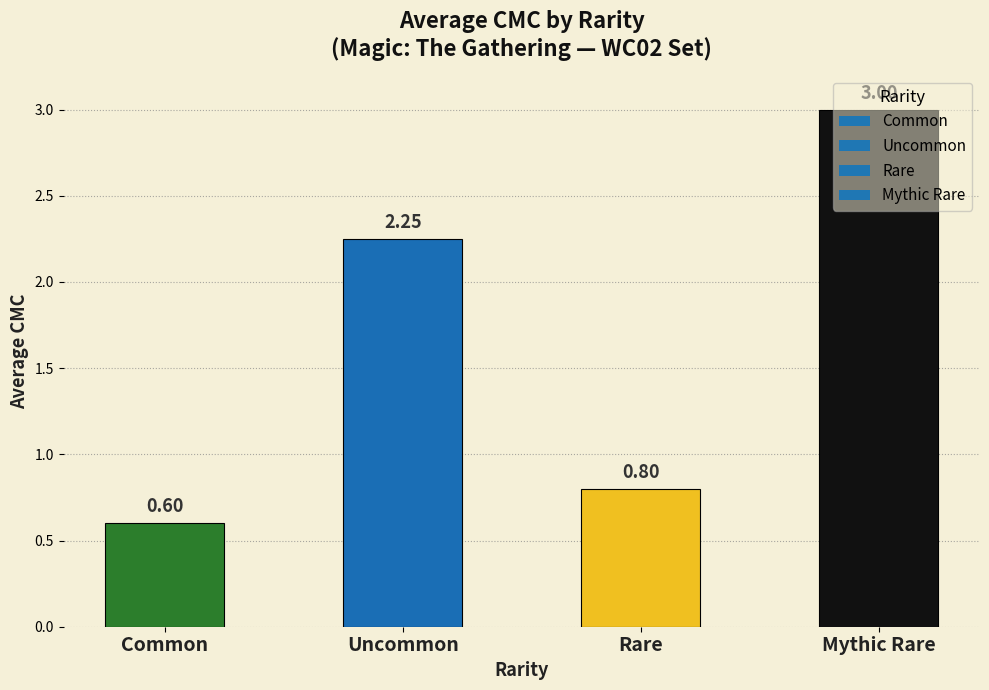

What is the difference between the maximum and minimum values?

2.4